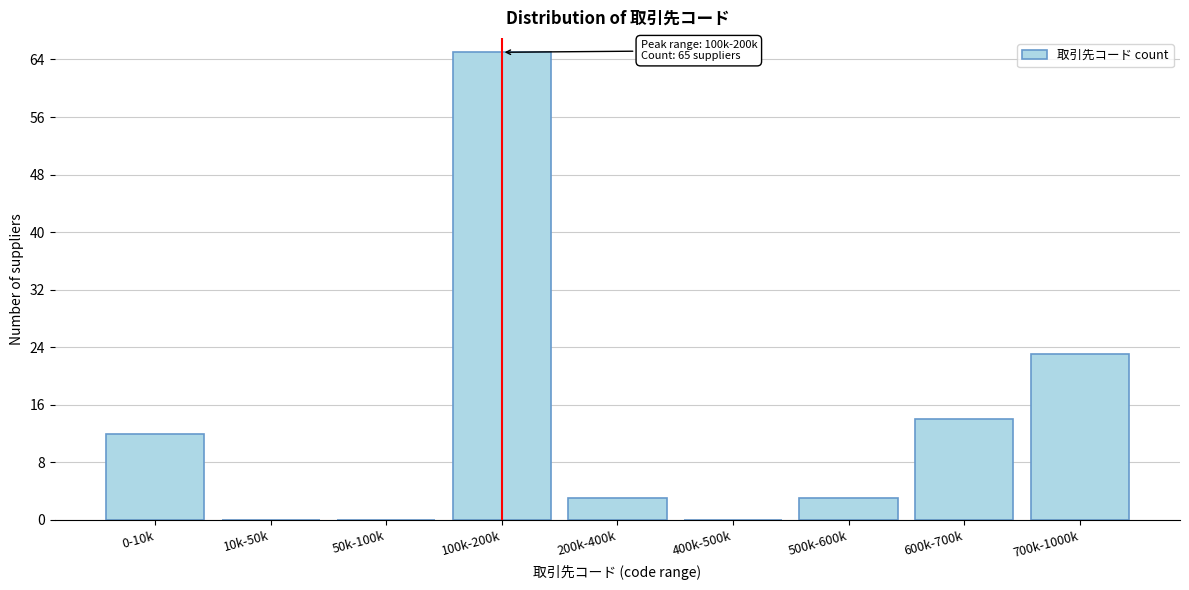

Reading right to left, list all the values displayed in this chart.

700k-1000k=23	600k-700k=14	500k-600k=3	400k-500k=0	200k-400k=3	100k-200k=65	50k-100k=0	10k-50k=0	0-10k=12